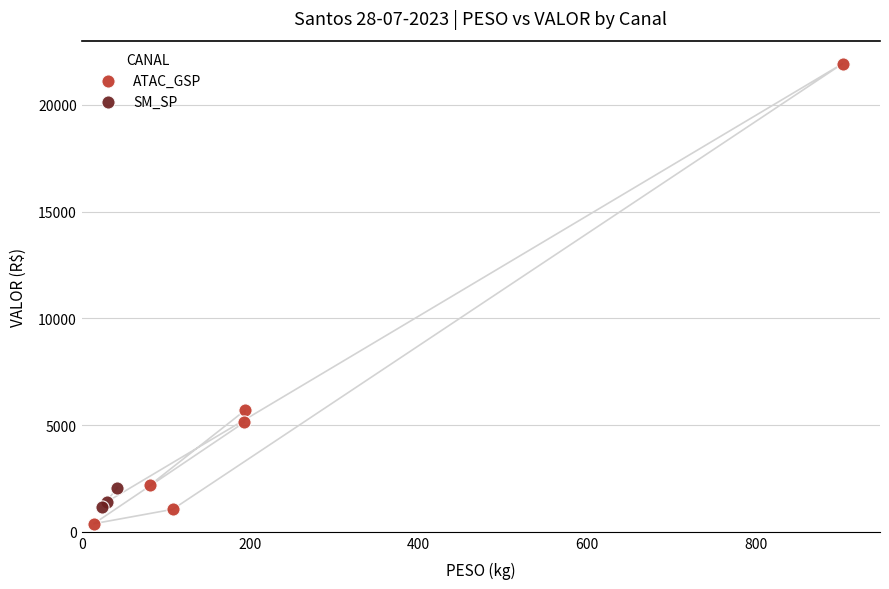

Which series has the widest spread of Y values?

ATAC_GSP